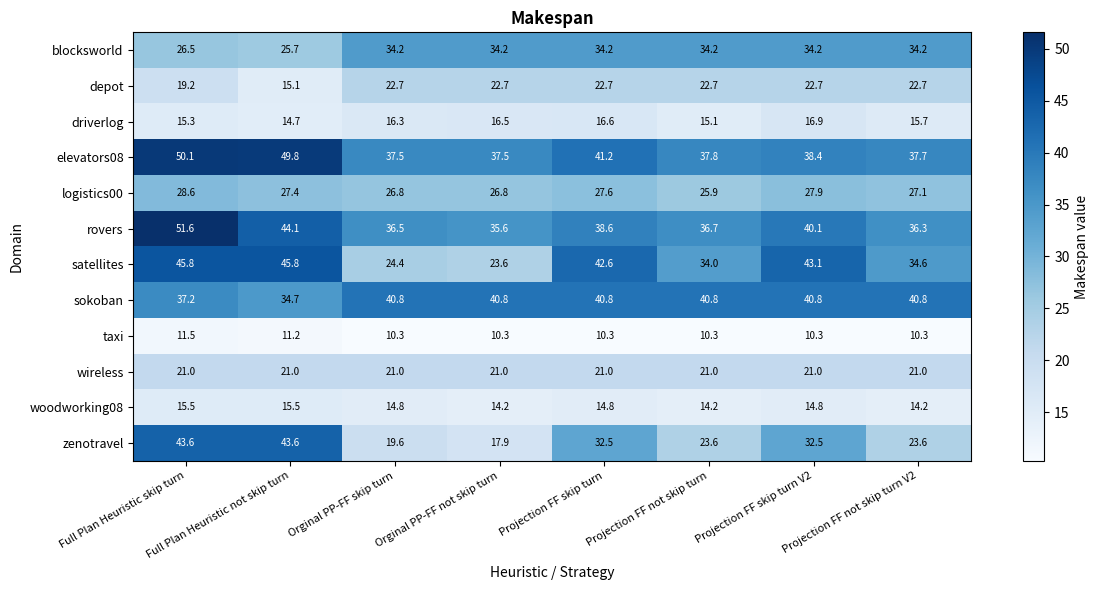

What is the minimum value shown in the chart?

10.3